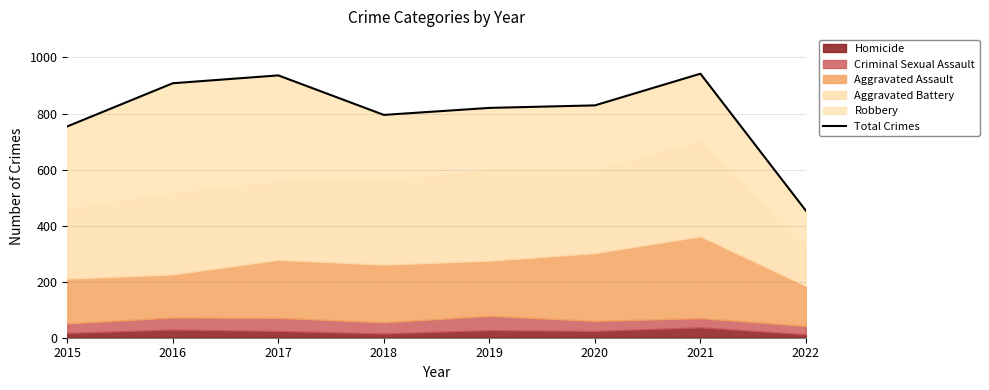

True or false: there are more than 1 points higher than both neighbors.

True